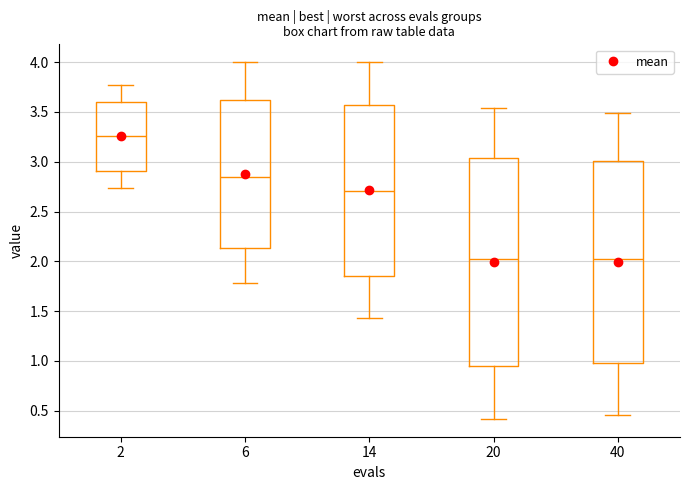

Reading left to right, read every box against the y-axis: the position of its median line, the range the box covers, and the ends of its whiskers. The values are not printed on the chart, so give them approximately, as read against the axis.

2: median 3.25, box 2.90 to 3.60, whiskers 2.75 to 3.75
6: median 2.85, box 2.15 to 3.60, whiskers 1.80 to 4.00
14: median 2.70, box 1.85 to 3.55, whiskers 1.45 to 4.00
20: median 2.05, box 0.95 to 3.05, whiskers 0.40 to 3.55
40: median 2.00, box 0.95 to 3.00, whiskers 0.45 to 3.50